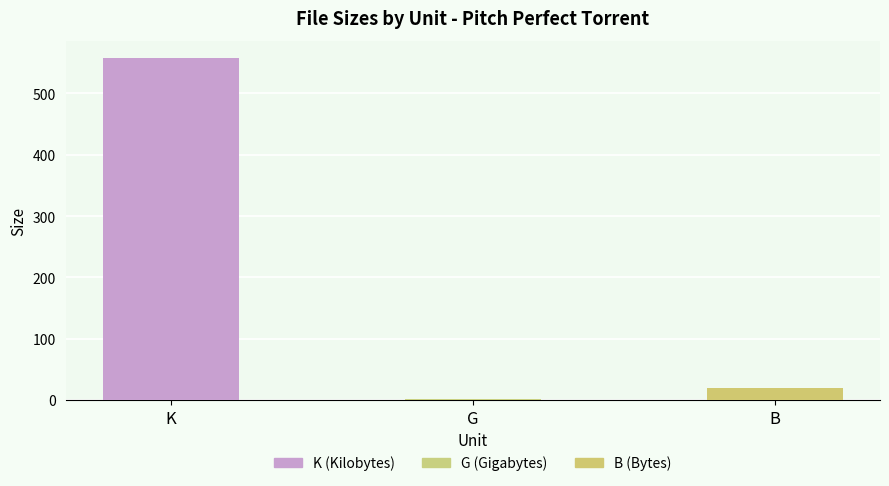

Which label corresponds to the largest value in the chart?

K